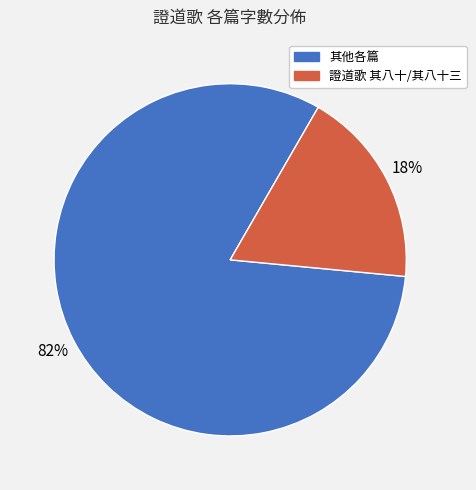

Is there any slice that represents more than half of the pie?

Yes